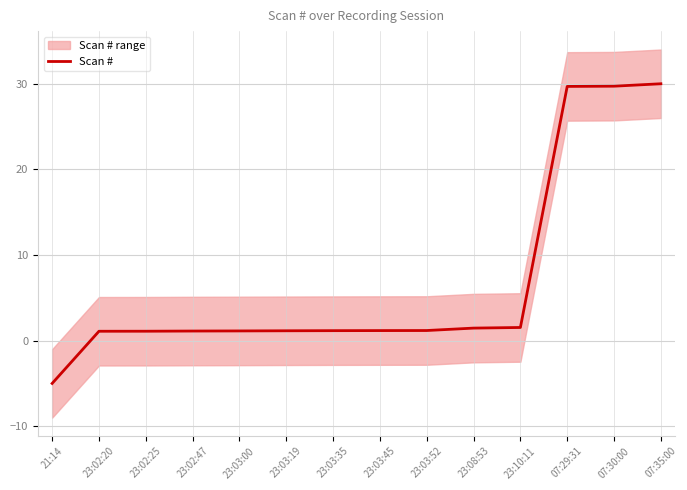

What is the value of the 2nd point from the left?

1.1